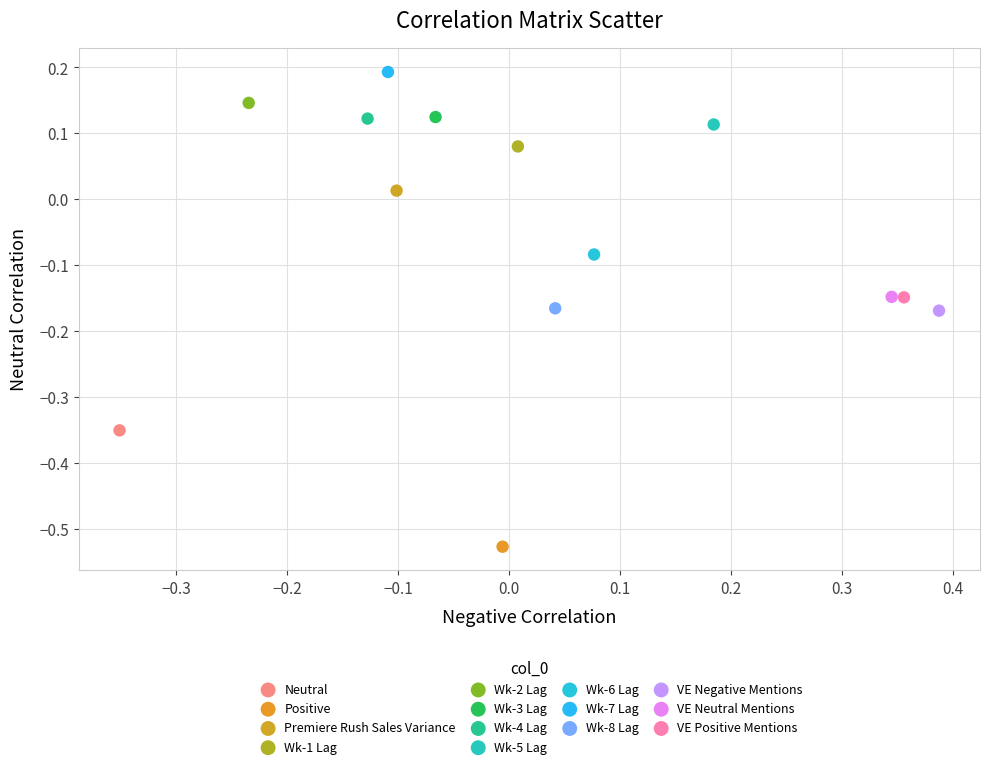

What are all the series names shown in the legend?

Neutral, Positive, Premiere Rush Sales Variance, Wk-1 Lag, Wk-2 Lag, Wk-3 Lag, Wk-4 Lag, Wk-5 Lag, Wk-6 Lag, Wk-7 Lag, Wk-8 Lag, VE Negative Mentions, VE Neutral Mentions, VE Positive Mentions